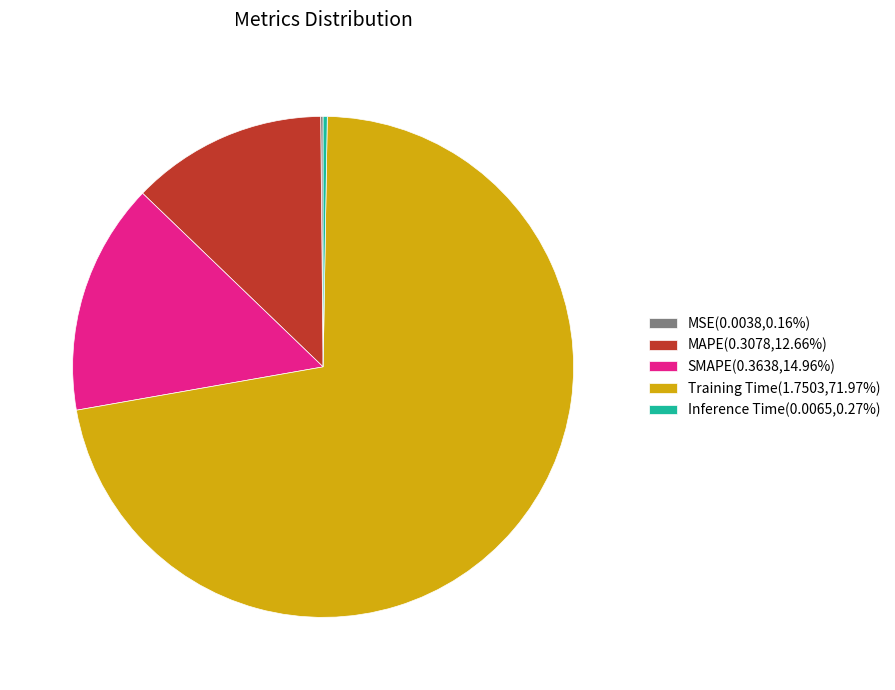

Is there a majority slice in this chart?

Yes